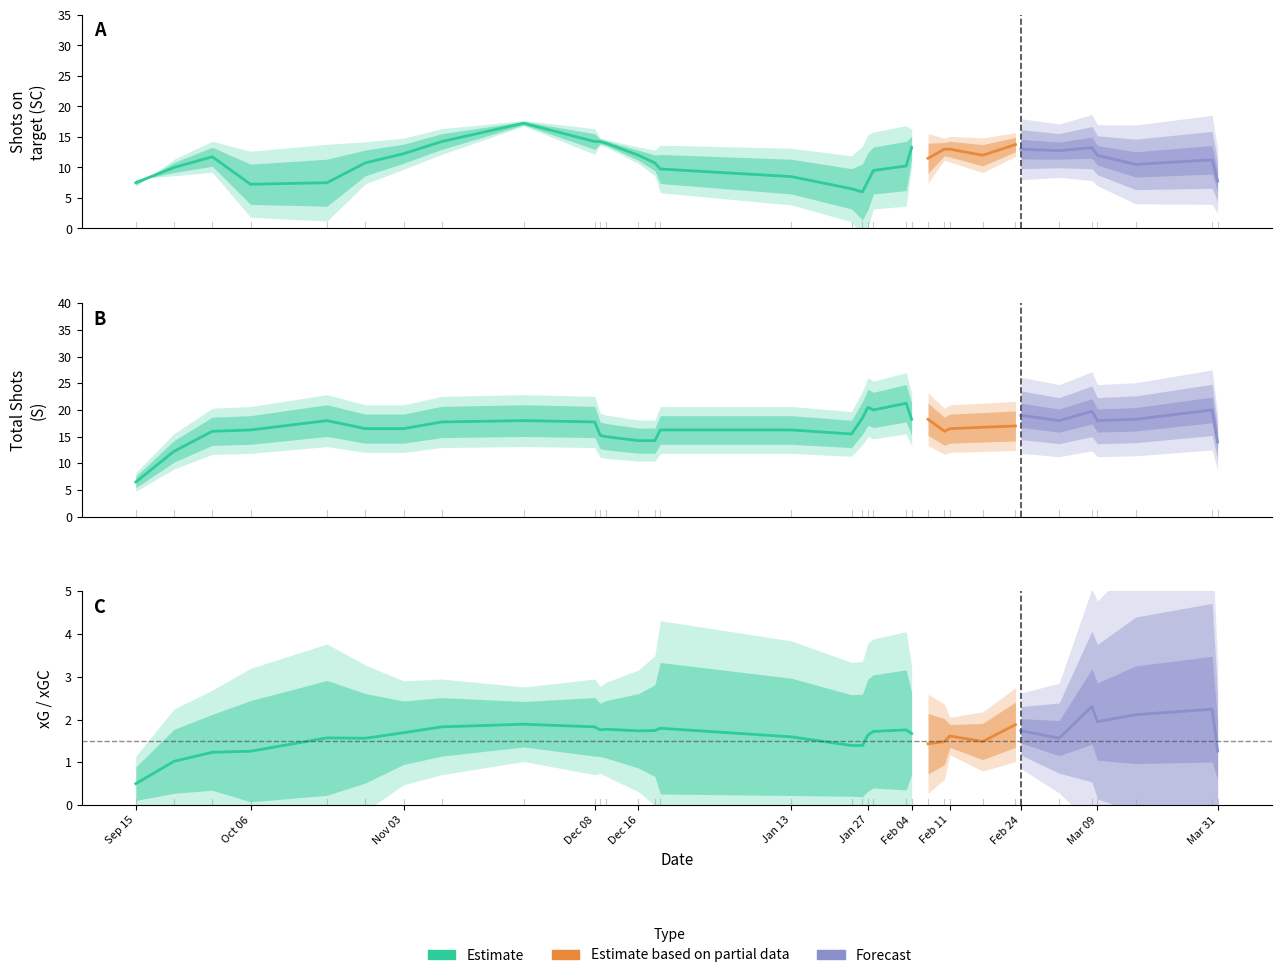

What is the difference between the maximum and minimum values in the xG series?

6.5